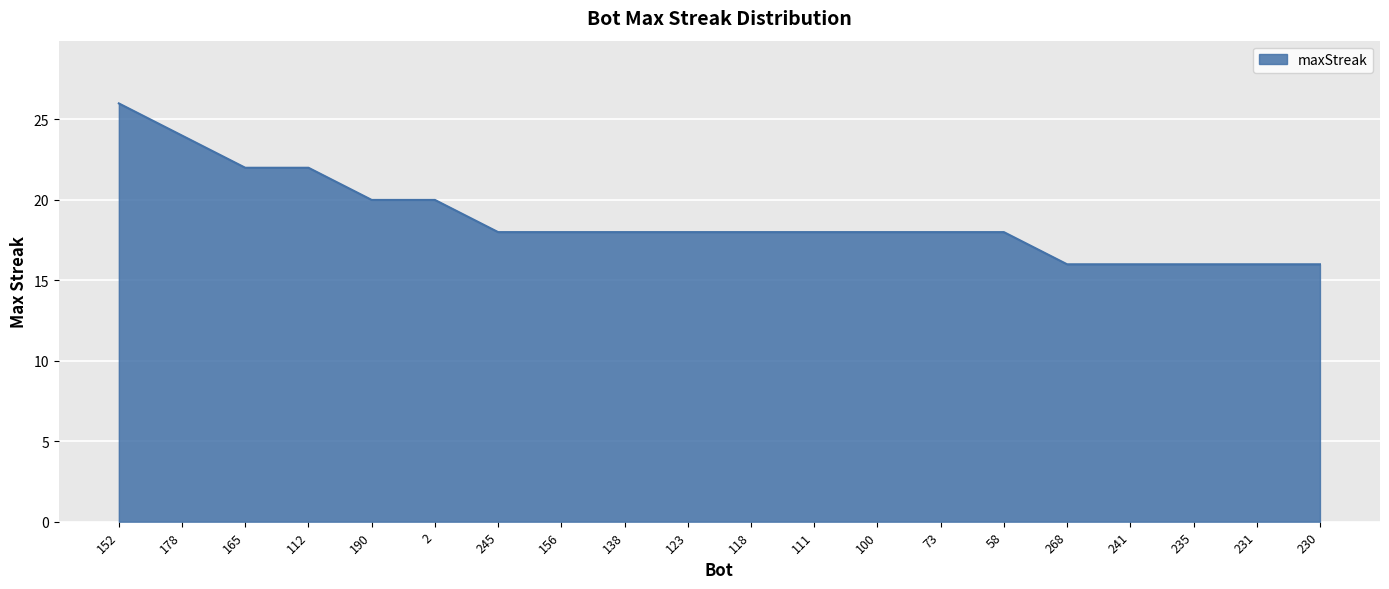

Reading left to right, extract all data points from this chart.

26	24	22	22	20	20	18	18	18	18	18	18	18	18	18	16	16	16	16	16